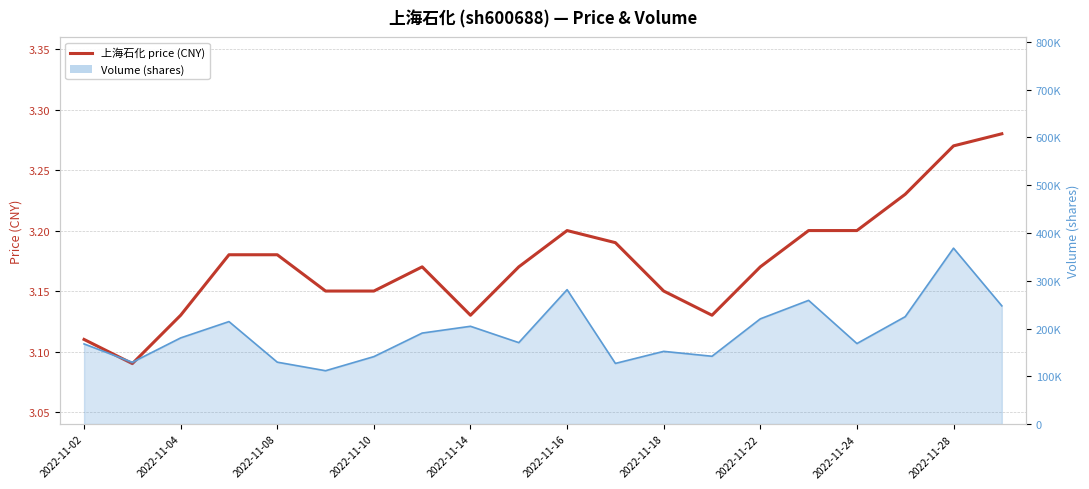

How many data points in volume line are above 180377?

9